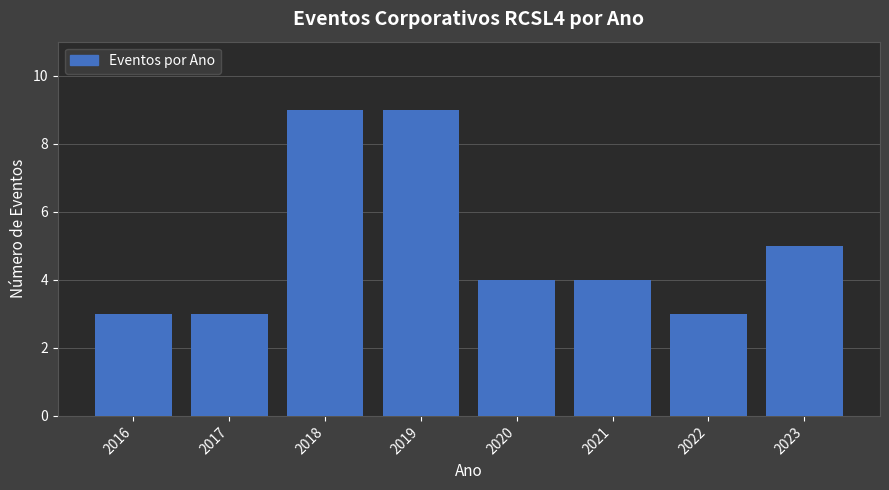

Reading left to right, what are all the values shown in this chart?

3	3	9	9	4	4	3	5